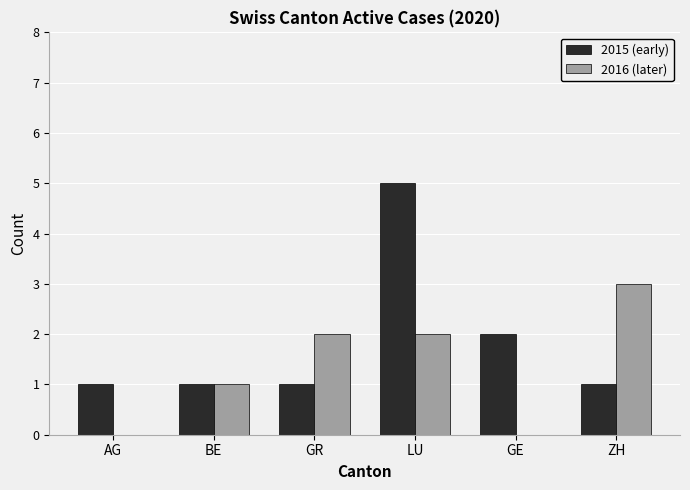

Is the value of 2015 (early) at GE greater than the value of 2016 (later) at ZH?

No